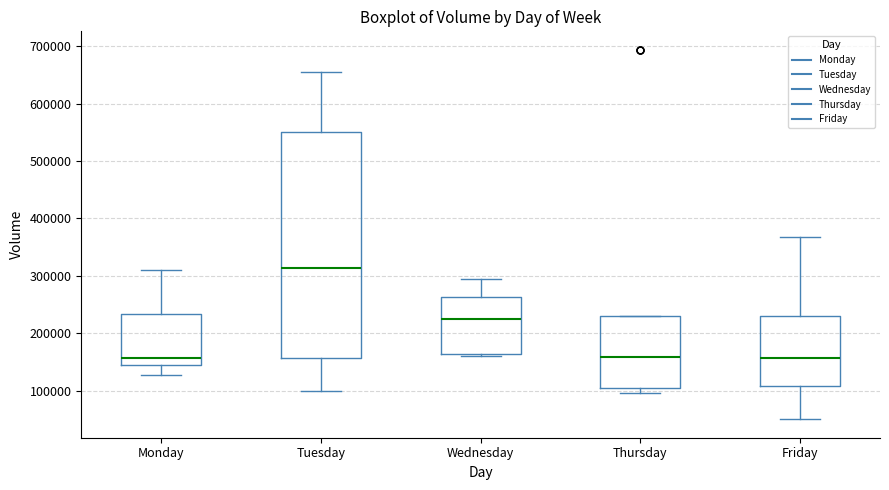

Reading left to right, read every box against the y-axis: the position of its median line, the range the box covers, and the ends of its whiskers. The values are not printed on the chart, so give them approximately, as read against the axis.

Monday: median 160000, box 150000 to 230000, whiskers 130000 to 310000
Tuesday: median 310000, box 160000 to 550000, whiskers 100000 to 650000
Wednesday: median 220000, box 160000 to 260000, whiskers 160000 (just below the box's lower edge) to 290000
Thursday: median 160000, box 100000 to 230000, whiskers 100000 (just below the box's lower edge) to 230000
Friday: median 160000, box 110000 to 230000, whiskers 50000 to 370000